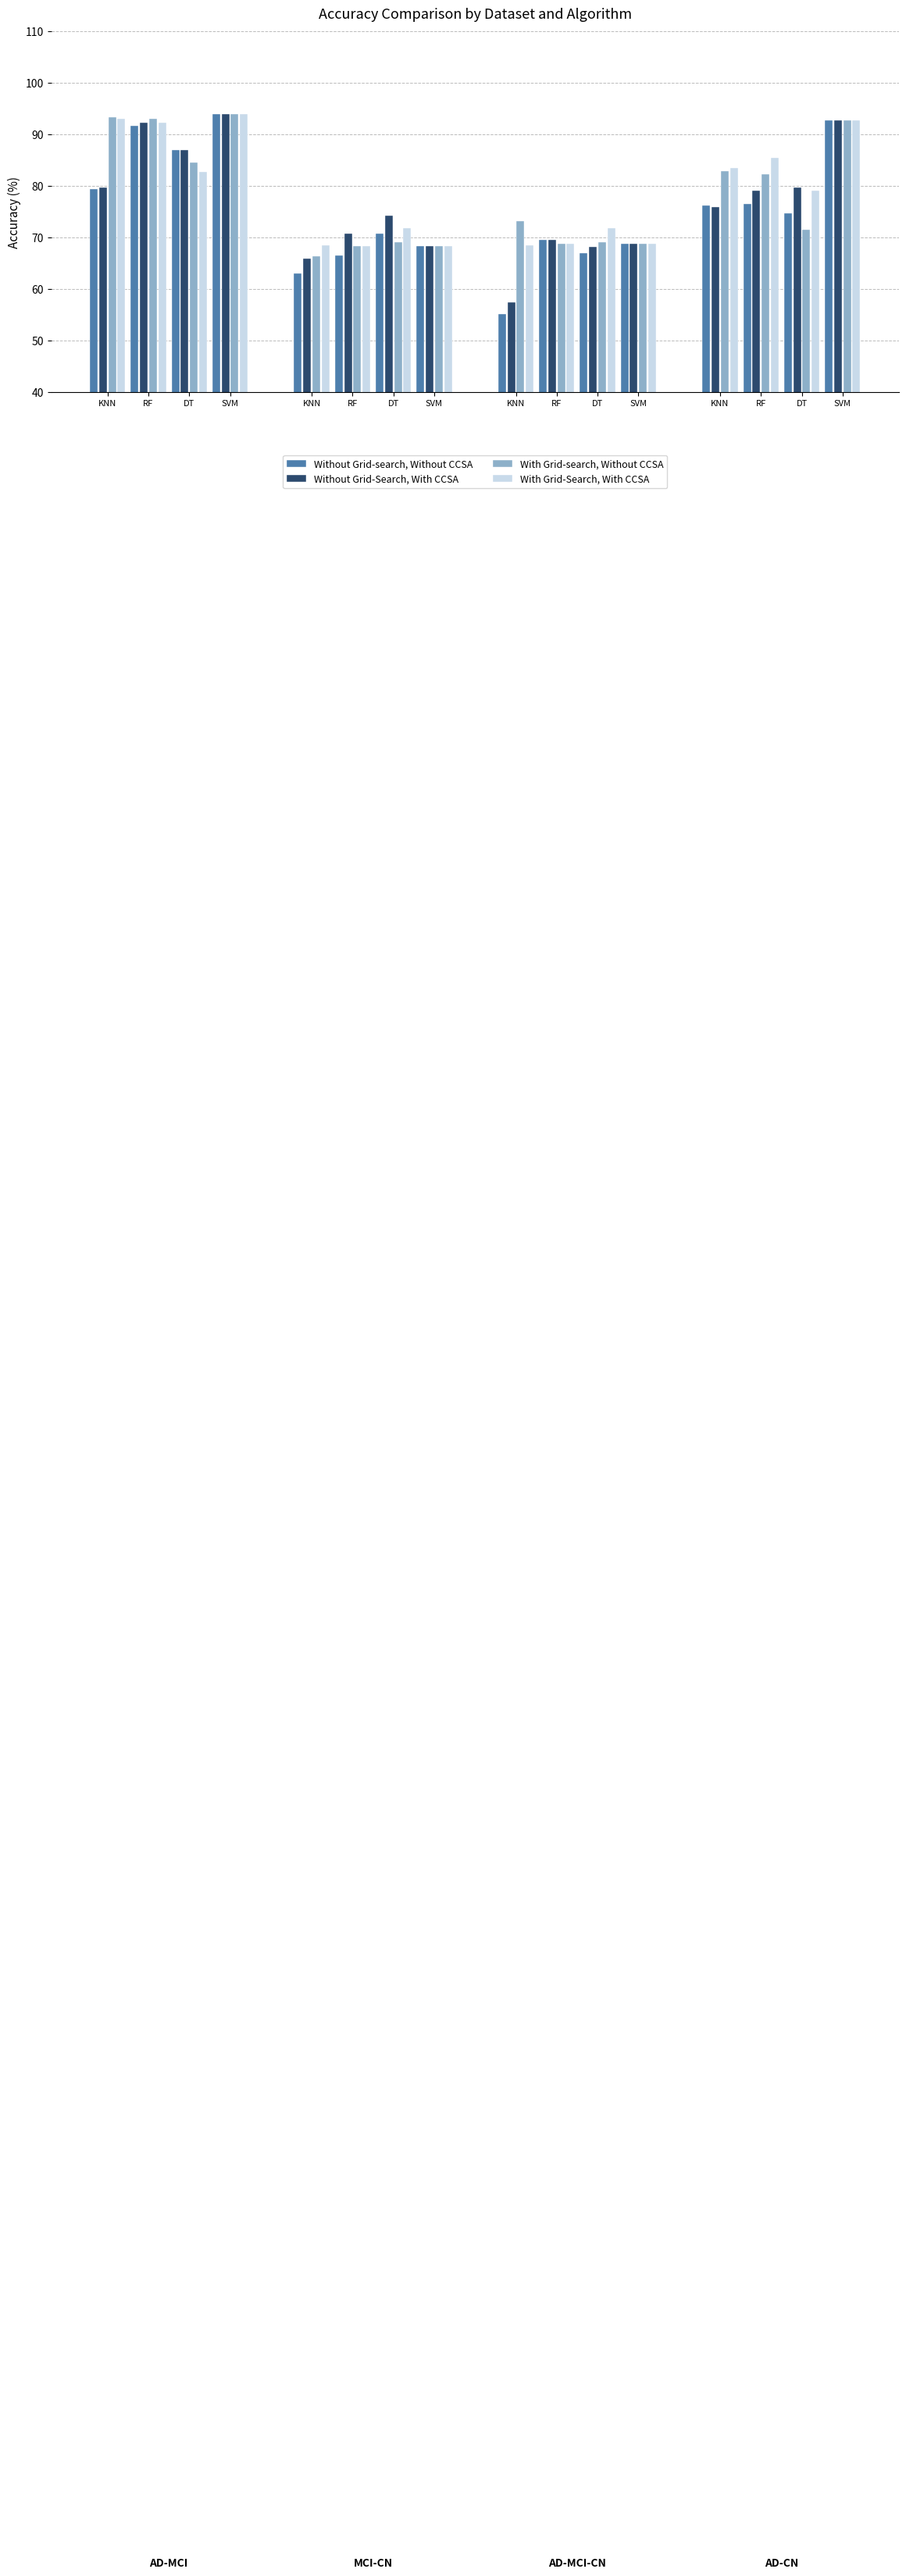

Which series has the largest total across all categories?

With Grid-Search, With CCSA